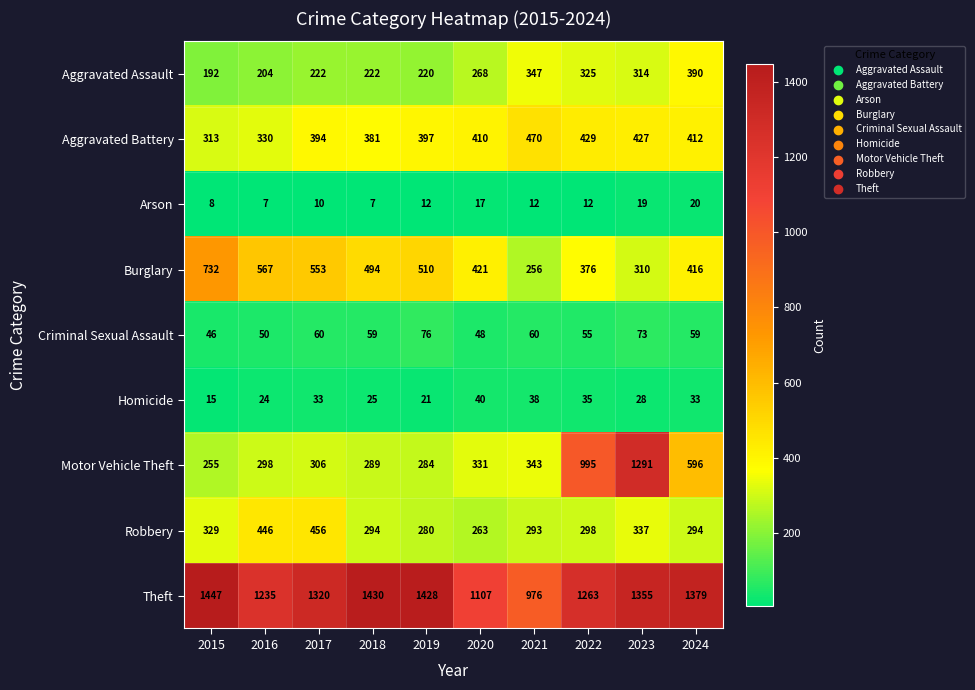

What is the difference between the Theft values at 2024 and 2021?

403